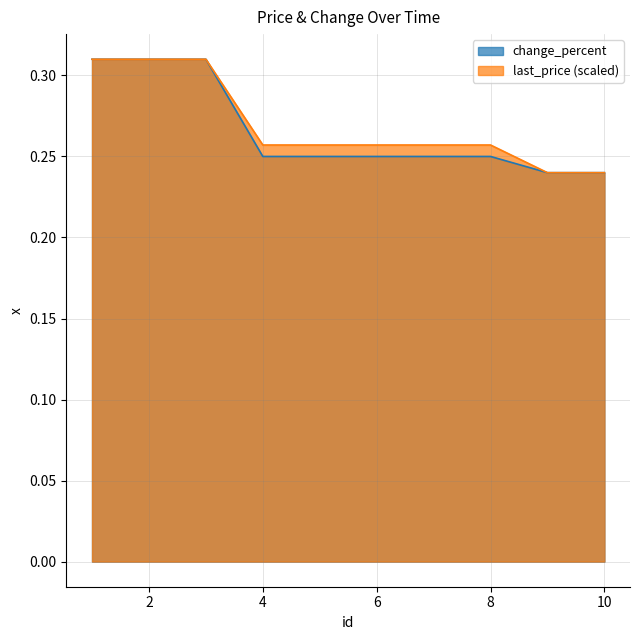

Count the change_percent values in the range 0 to 1.

10